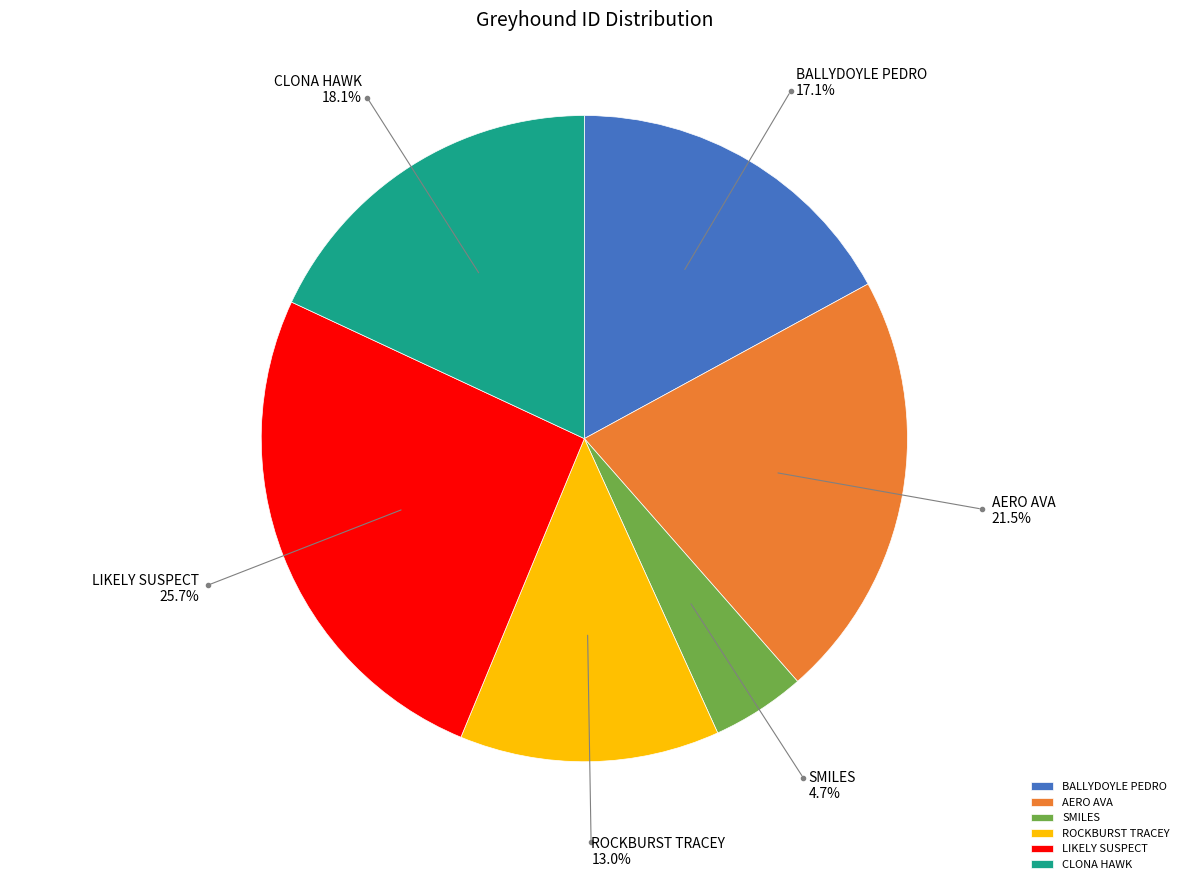

Is there a majority slice in this chart?

No